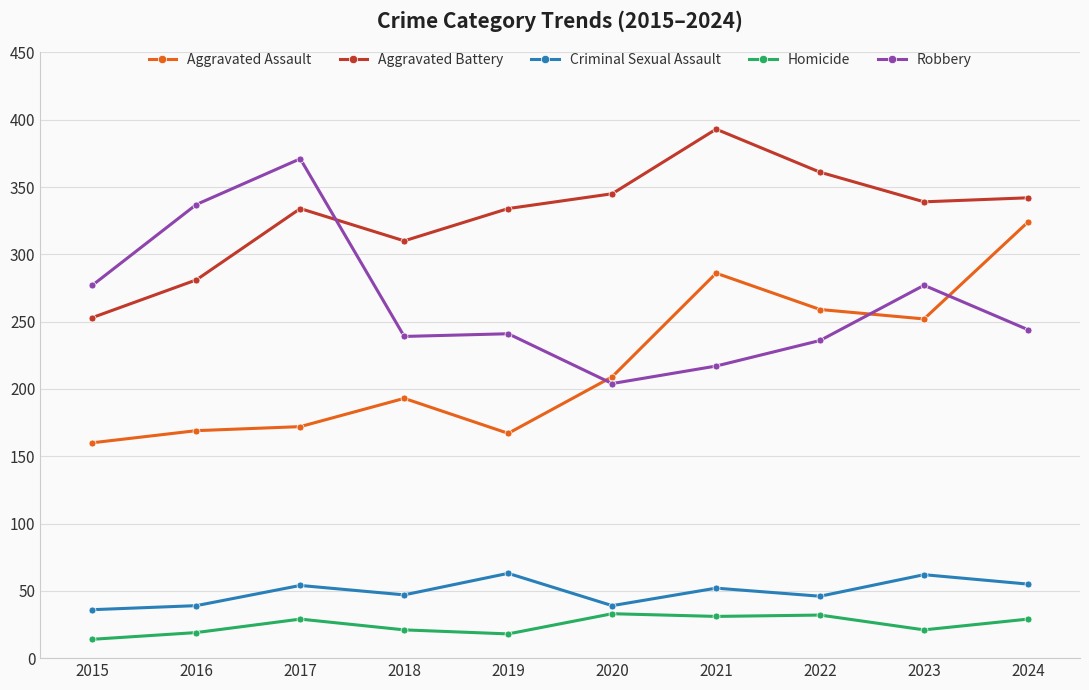

What is the difference between the highest and lowest values at 2024?

313